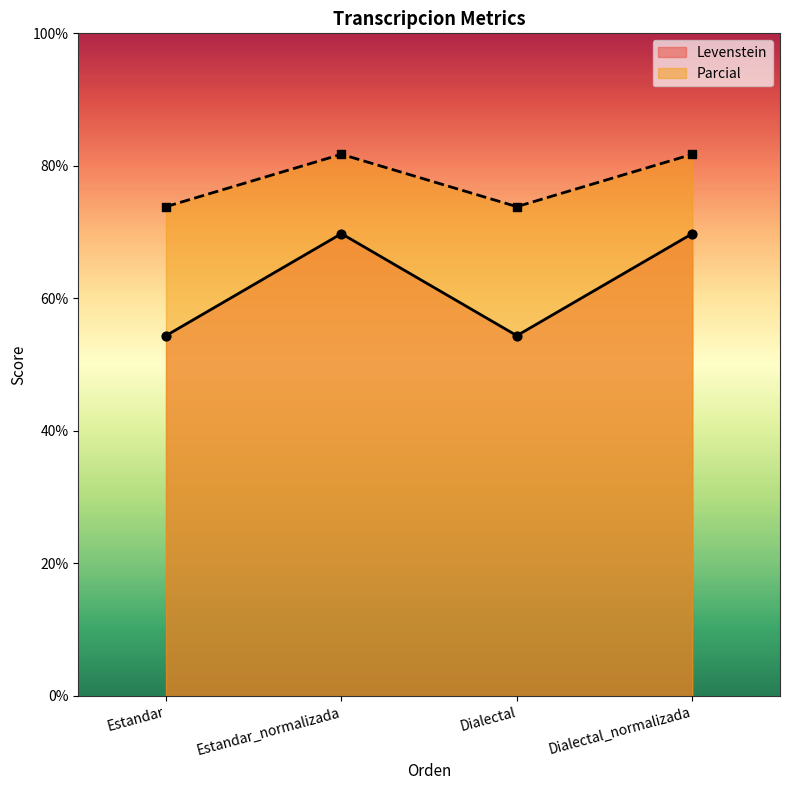

Which series has the largest total across all categories?

Parcial